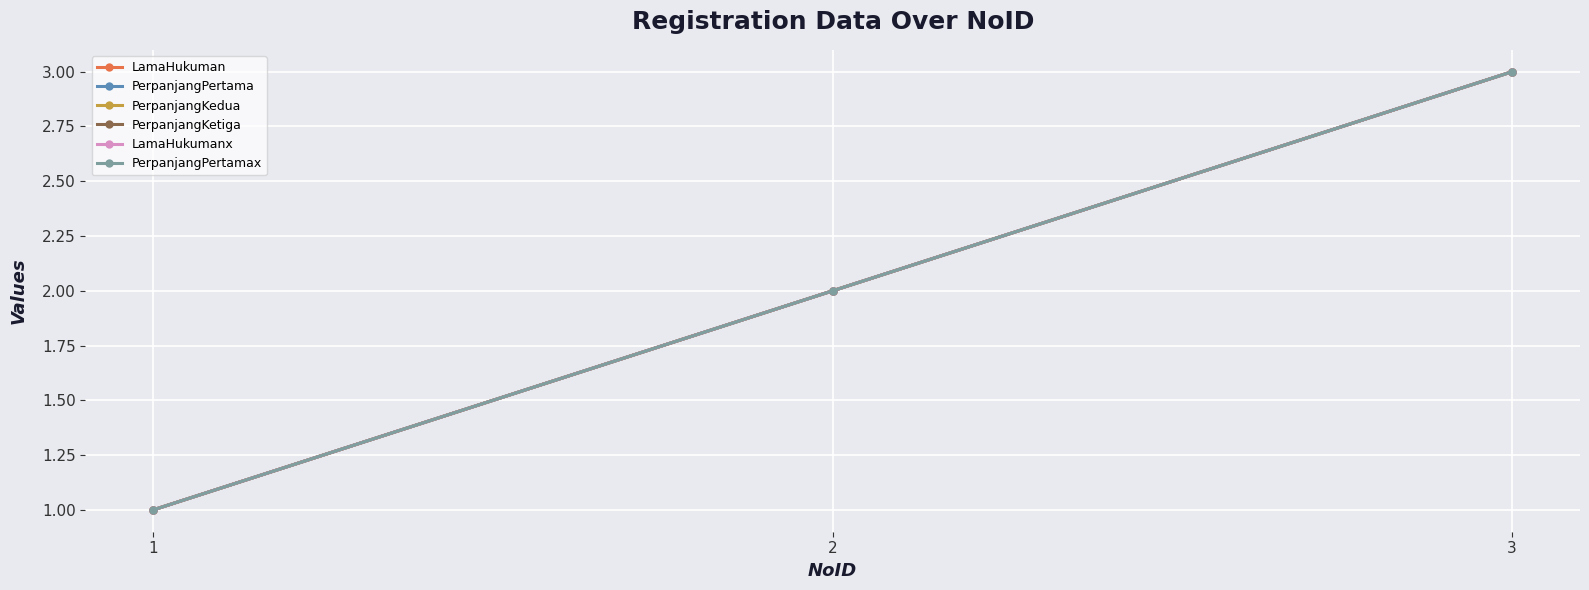

How many lines are shown in the chart?

6